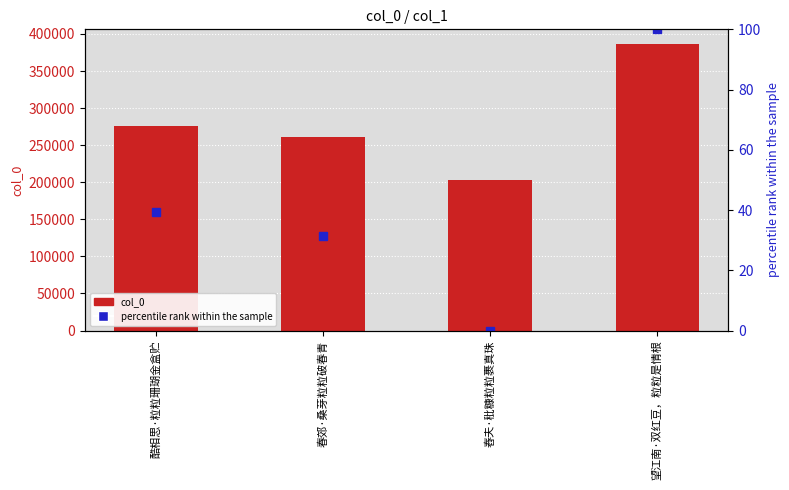

Which category has the highest value in the percentile rank within the sample series?

望江南·双红豆，粒粒是情根